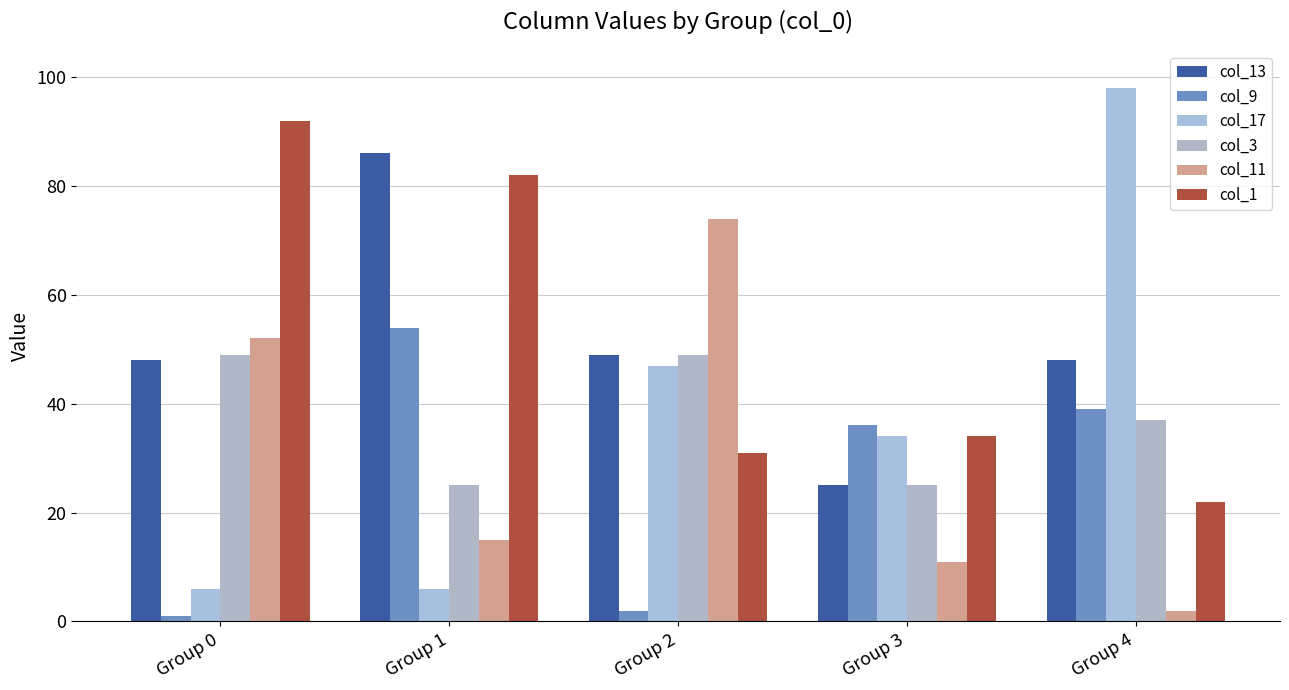

What is the sum of all col_17 values?

191